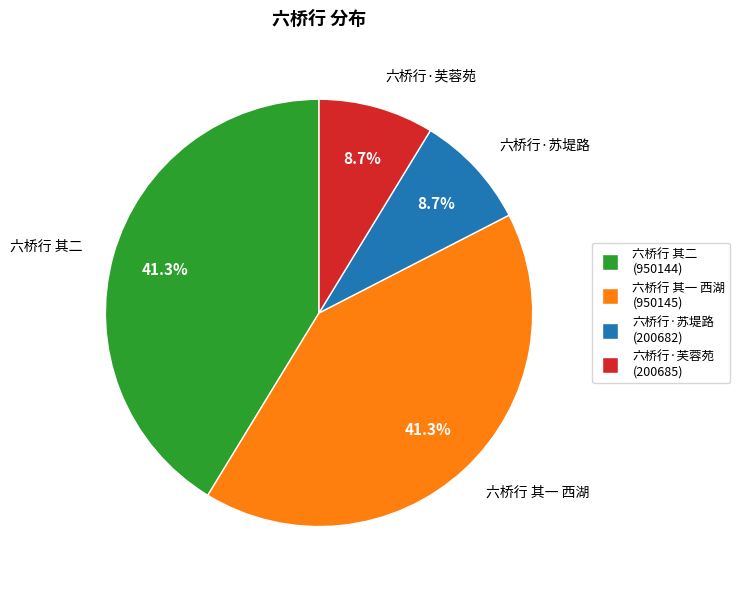

Does 六桥行 其一 西湖 represent more than half of the total?

No